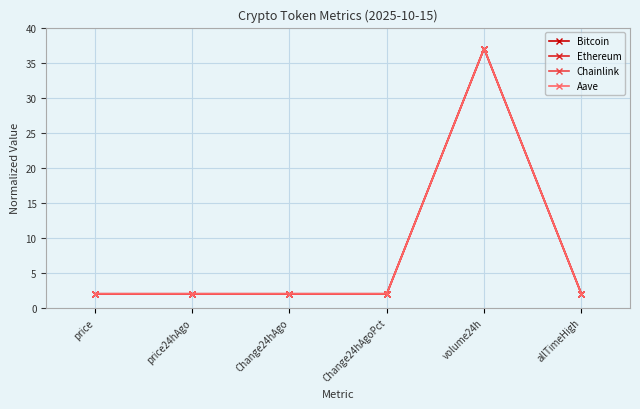

Reading left to right, list all the values displayed in this chart.

Bitcoin: 2.0	2.0	2.0	2.0	37.0	2.0
Ethereum: 2.0	2.0	2.0	2.0	37.0	2.0
Chainlink: 2.0	2.0	2.0	2.0	37.0	2.0
Aave: 2.0	2.0	2.0	2.0	37.0	2.0